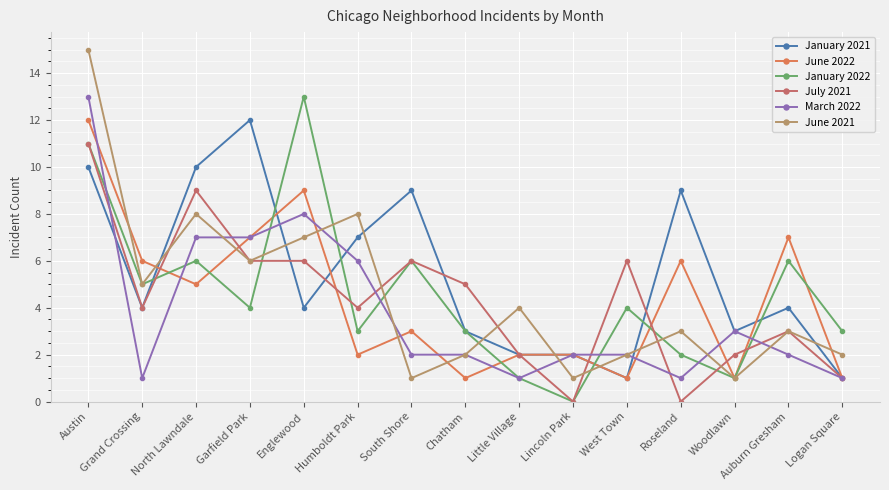

What position from the left is Chatham?

8